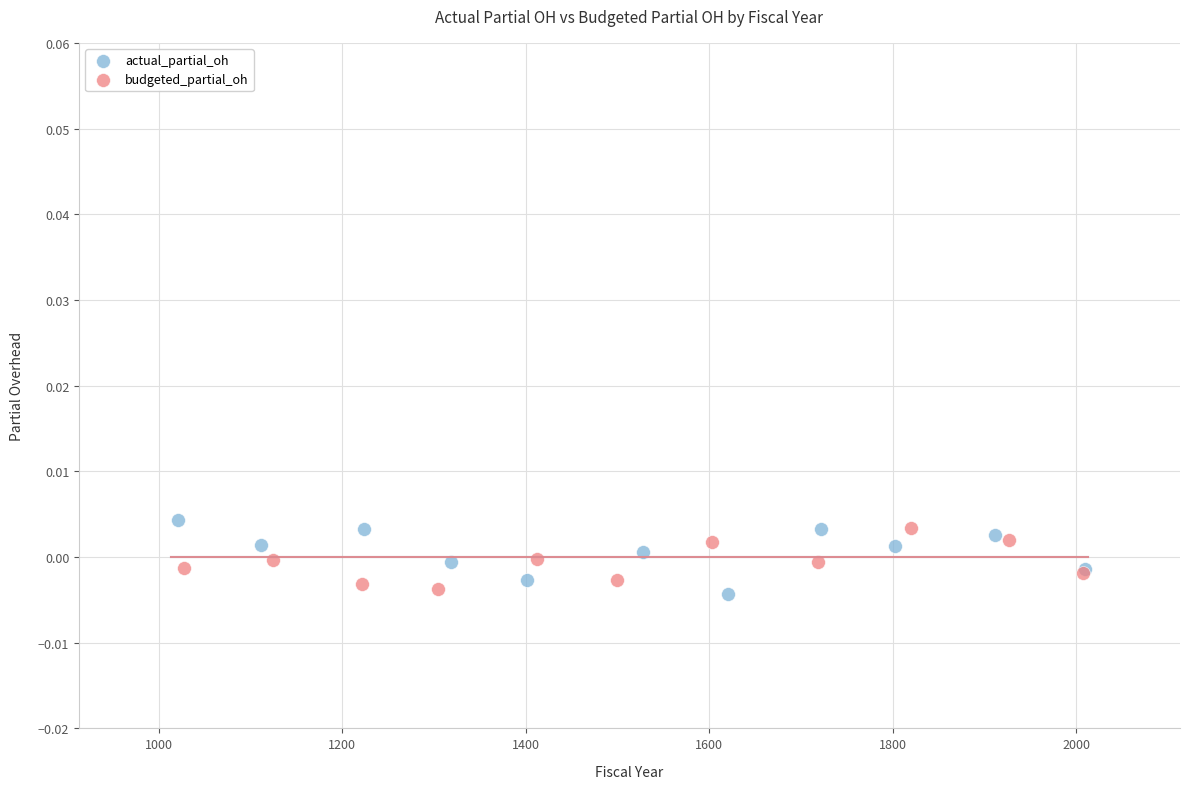

Which series has the largest Y range (max minus min)?

actual_partial_oh